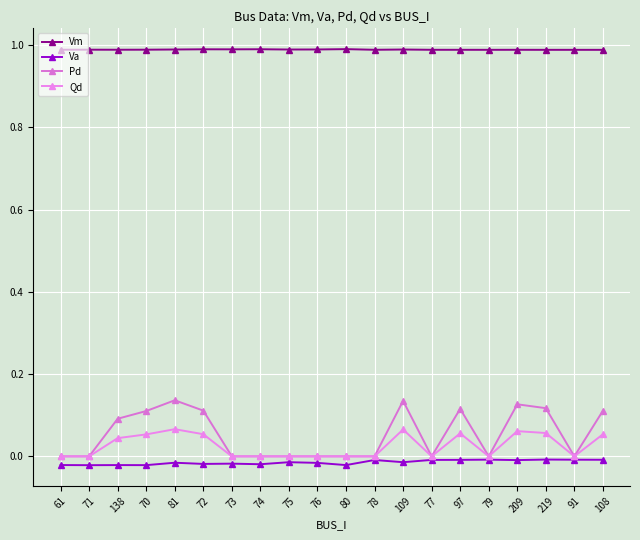

Reading left to right, list all the values displayed in this chart.

Vm: 61=1.0	71=1.0	138=1.0	70=1.0	81=1.0	72=1.0	73=1.0	74=1.0	75=1.0	76=1.0	80=1.0	78=1.0	109=1.0	77=1.0	97=1.0	79=1.0	209=1.0	219=1.0	91=1.0	108=1.0
Va: 61=-0.0	71=-0.0	138=-0.0	70=-0.0	81=-0.0	72=-0.0	73=-0.0	74=-0.0	75=-0.0	76=-0.0	80=-0.0	78=-0.0	109=-0.0	77=-0.0	97=-0.0	79=-0.0	209=-0.0	219=-0.0	91=-0.0	108=-0.0
Pd: 61=0.0	71=0.0	138=0.1	70=0.1	81=0.1	72=0.1	73=0.0	74=0.0	75=0.0	76=0.0	80=0.0	78=0.0	109=0.1	77=0.0	97=0.1	79=0.0	209=0.1	219=0.1	91=0.0	108=0.1
Qd: 61=0.0	71=0.0	138=0.0	70=0.1	81=0.1	72=0.1	73=0.0	74=0.0	75=0.0	76=0.0	80=0.0	78=0.0	109=0.1	77=0.0	97=0.1	79=0.0	209=0.1	219=0.1	91=0.0	108=0.1